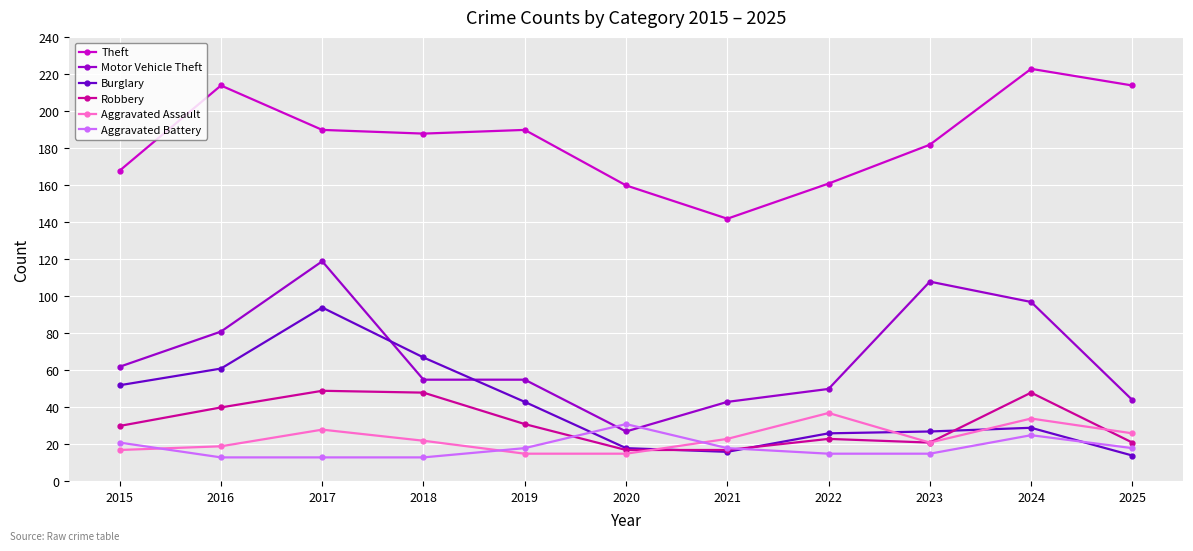

Rank the series by their maximum value, from lowest to highest.

Aggravated Battery, Aggravated Assault, Robbery, Burglary, Motor Vehicle Theft, Theft